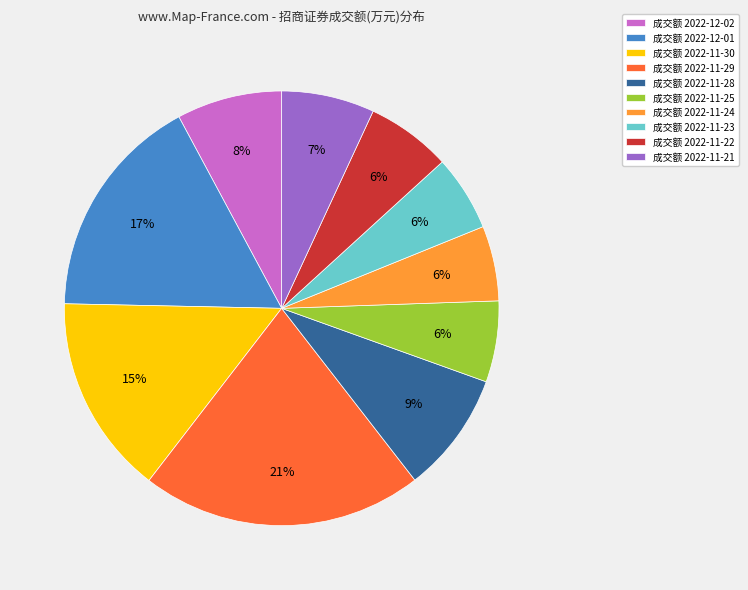

Is the sum of 成交额 2022-11-23 and 成交额 2022-11-29 greater than half?

No